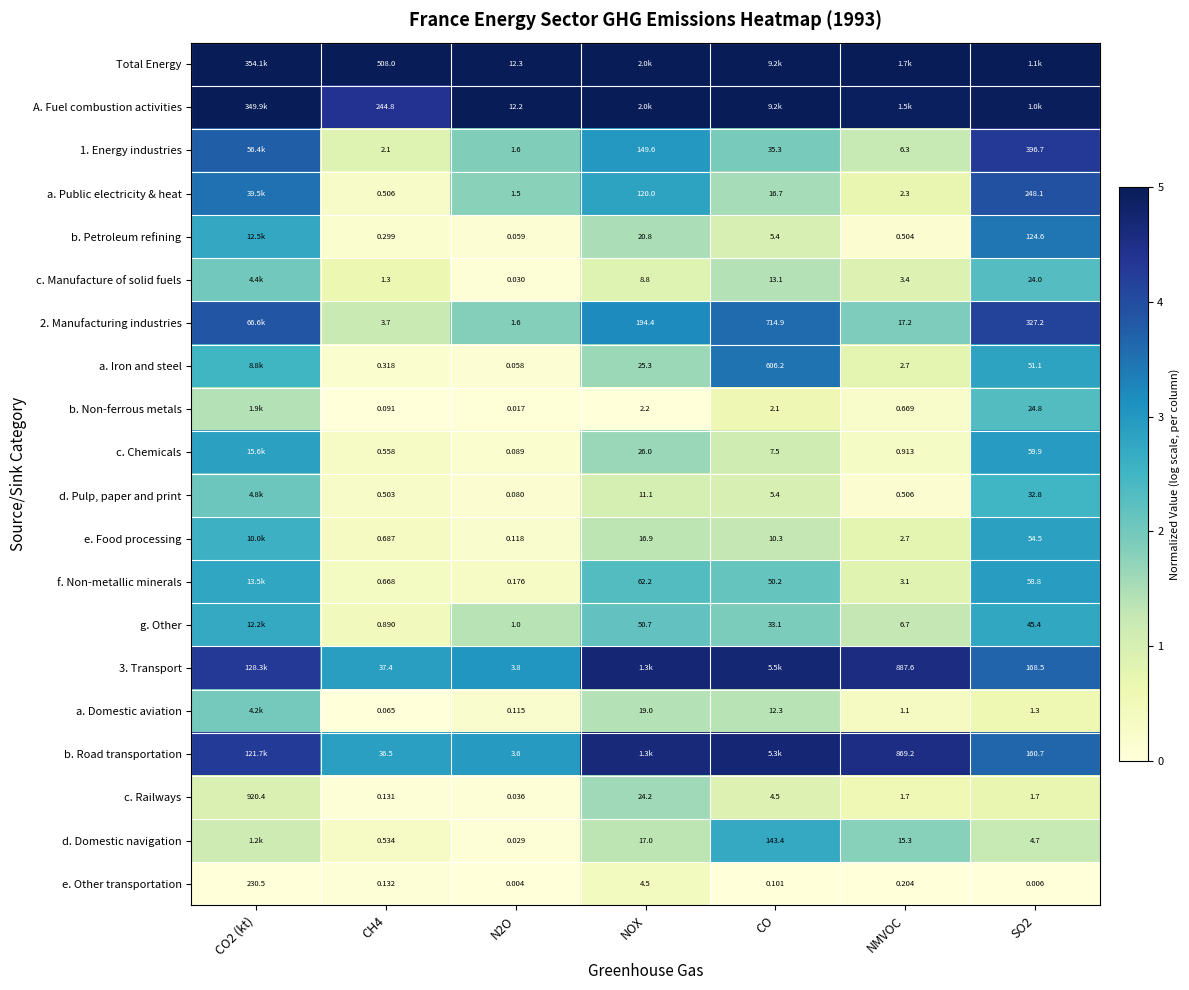

How many distinct data groups are displayed?

20